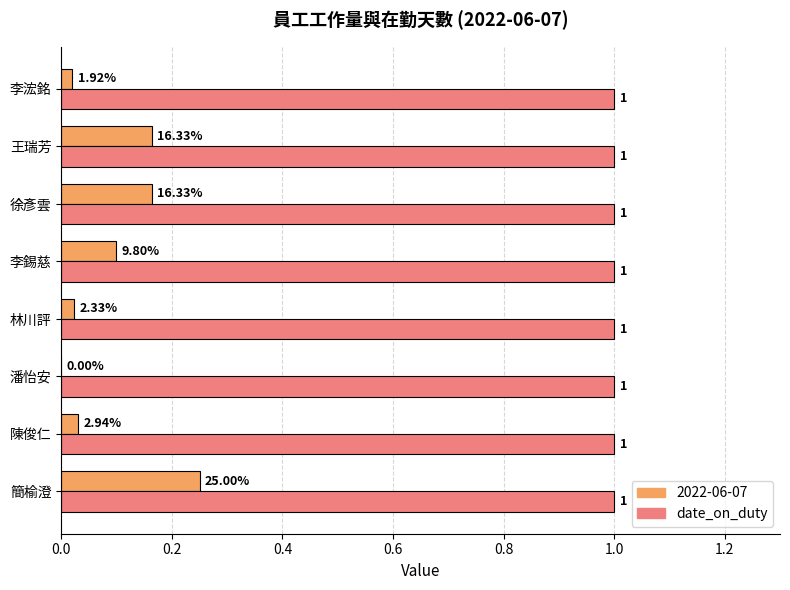

What is the greatest value displayed?

1.0